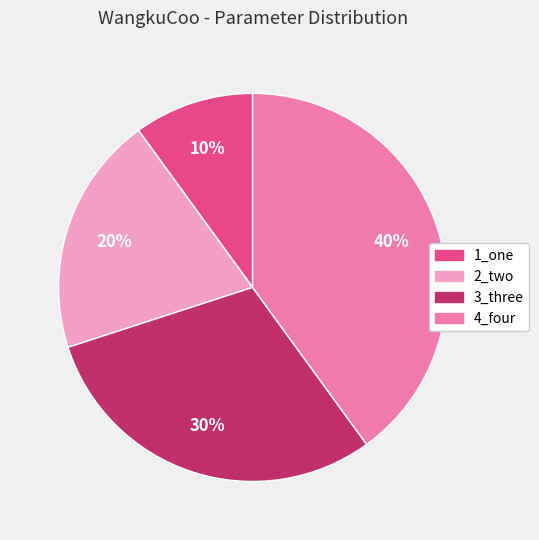

True or false: 3_three accounts for 30% of the total.

True